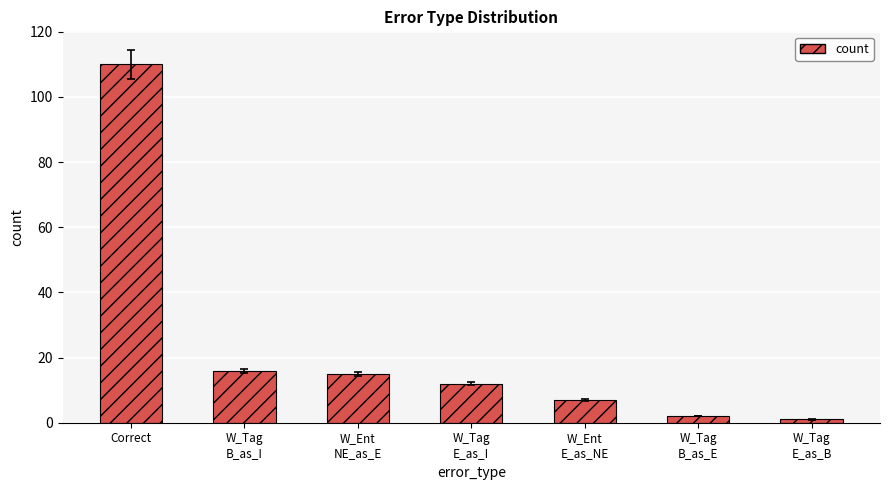

Does the chart contain stacked bars?

No